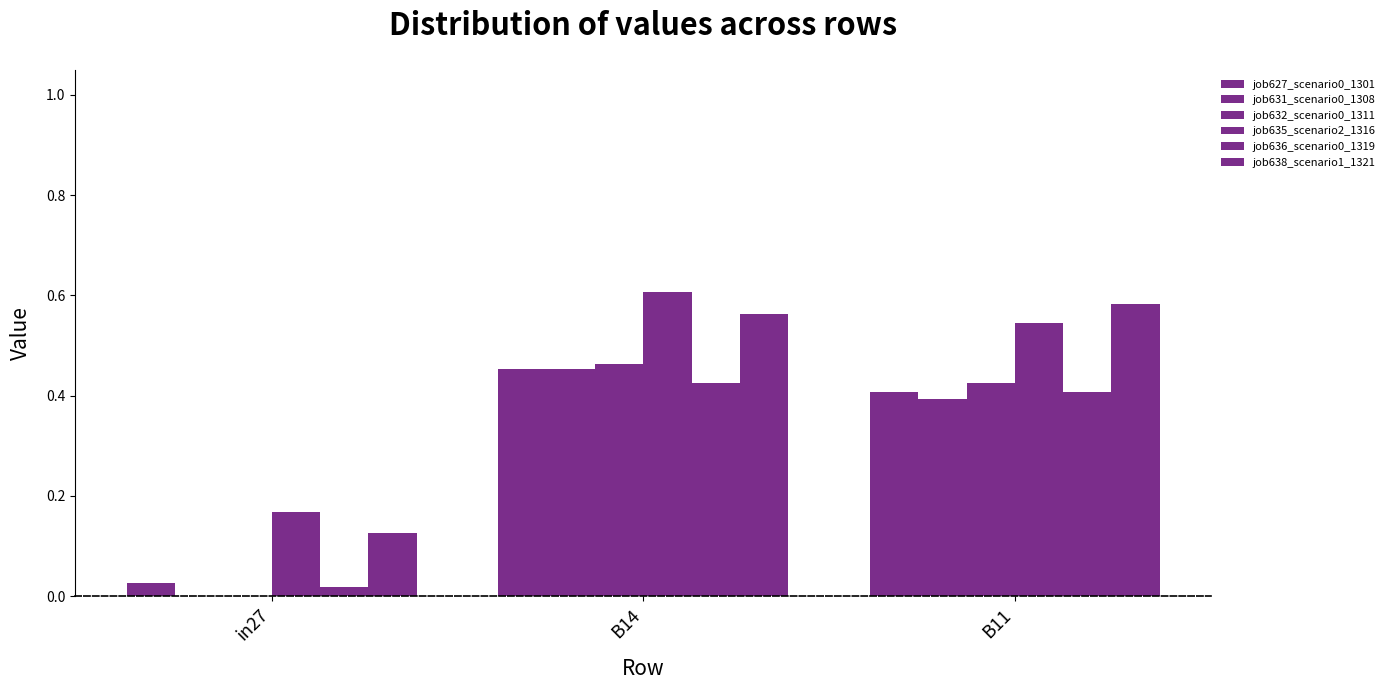

True or false: job635_scenario2_1316 has a value of 0.6 at B14.

True